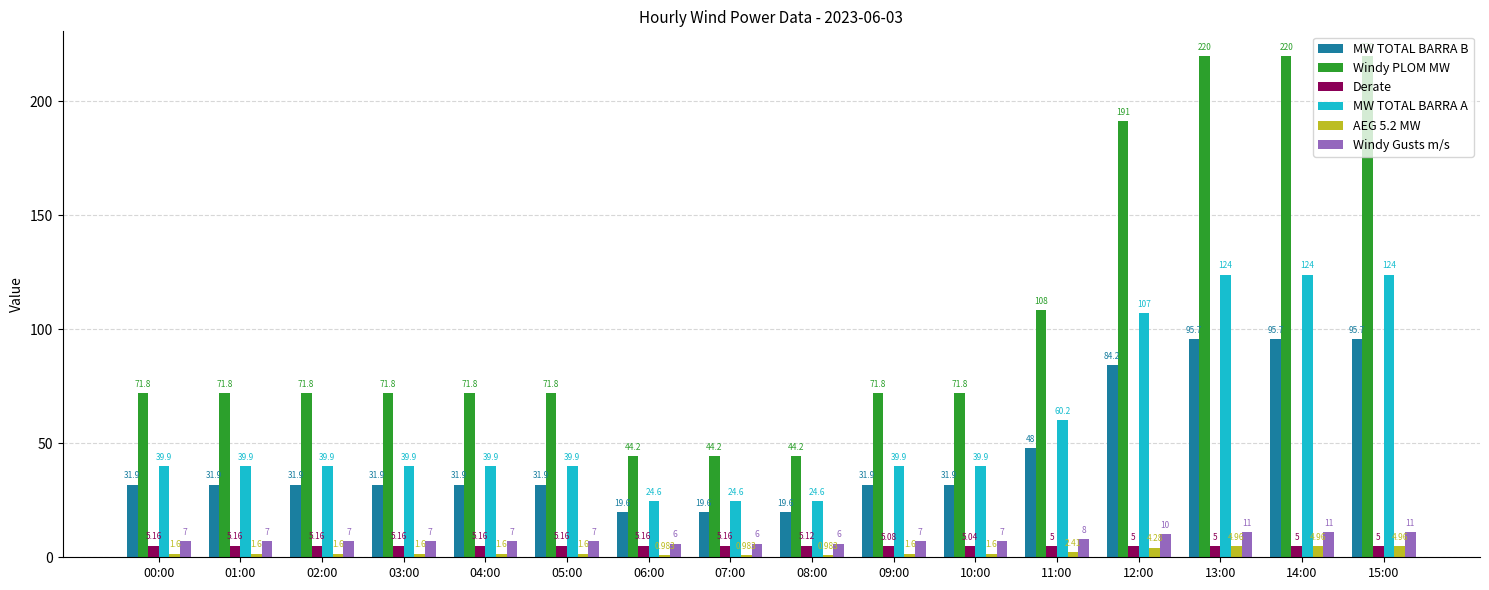

Between 11:00 and 14:00, which series saw the biggest shift?

Windy PLOM MW